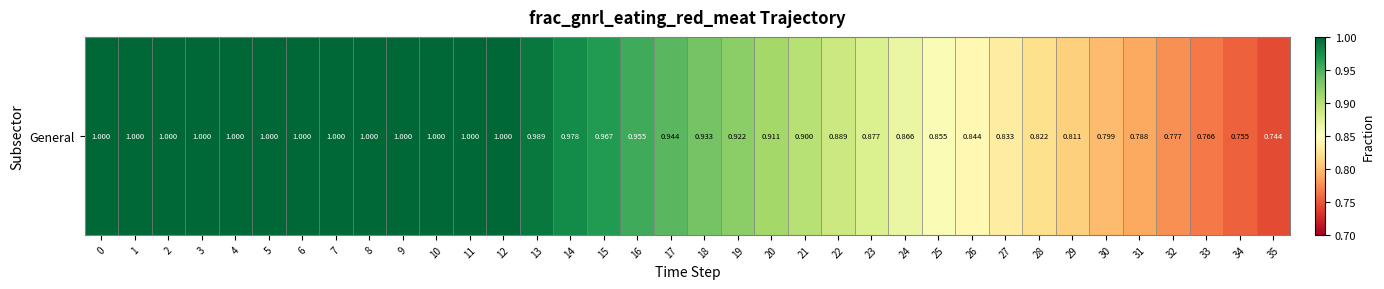

At which category does the chart reach its minimum across all series?

35